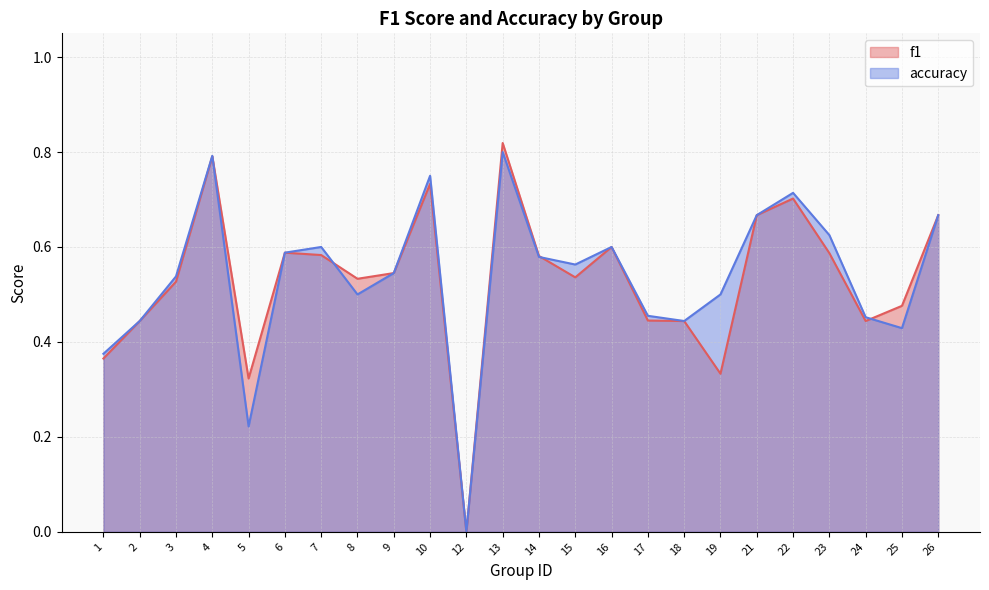

Reading left to right, extract all data points from this chart.

f1: 1=0.4	2=0.4	3=0.5	4=0.8	5=0.3	6=0.6	7=0.6	8=0.5	9=0.5	10=0.7	12=0.0	13=0.8	14=0.6	15=0.5	16=0.6	17=0.4	18=0.4	19=0.3	21=0.7	22=0.7	23=0.6	24=0.4	25=0.5	26=0.7
accuracy: 1=0.4	2=0.4	3=0.5	4=0.8	5=0.2	6=0.6	7=0.6	8=0.5	9=0.5	10=0.8	12=0.0	13=0.8	14=0.6	15=0.6	16=0.6	17=0.5	18=0.4	19=0.5	21=0.7	22=0.7	23=0.6	24=0.5	25=0.4	26=0.7